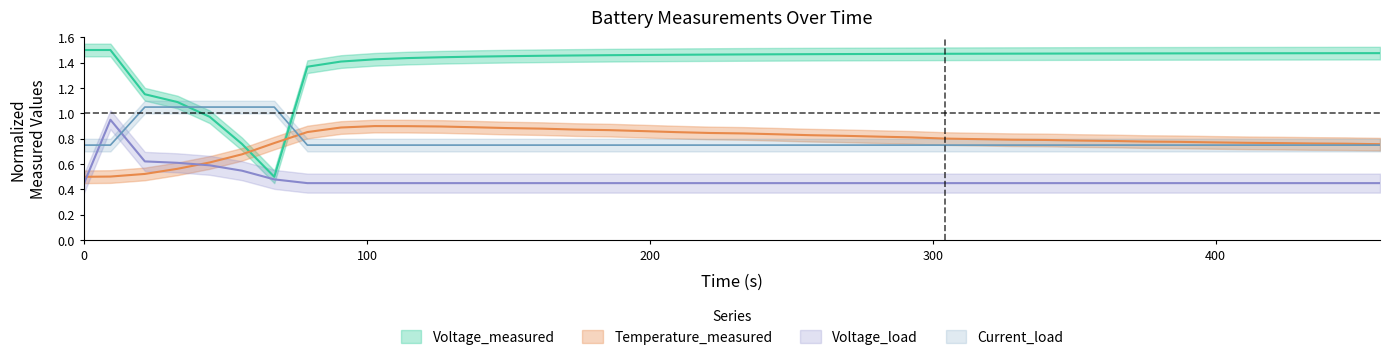

The Voltage_load series shows 0.1 at 12. True or false?

False